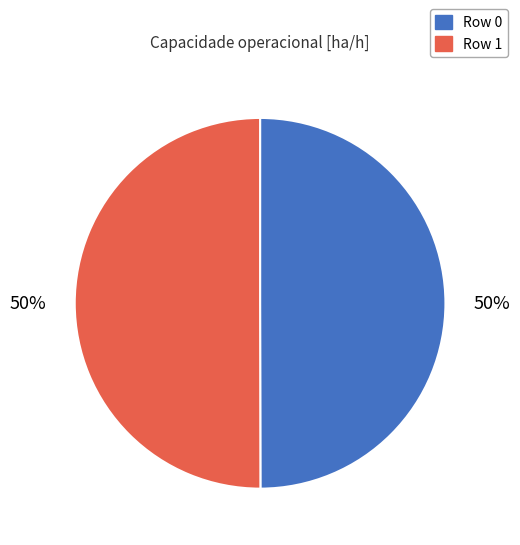

What is the ratio of the value at Row 1 to the value at Row 0?

1.0